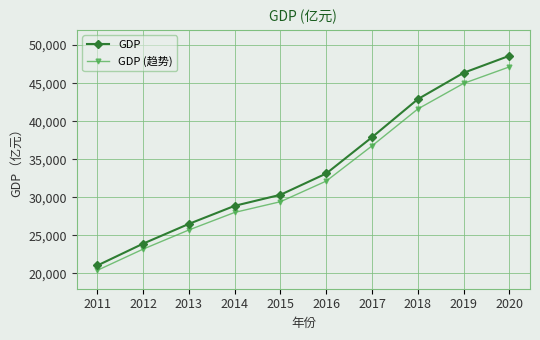

What is the difference between the highest and lowest values at 2018?

1287.1